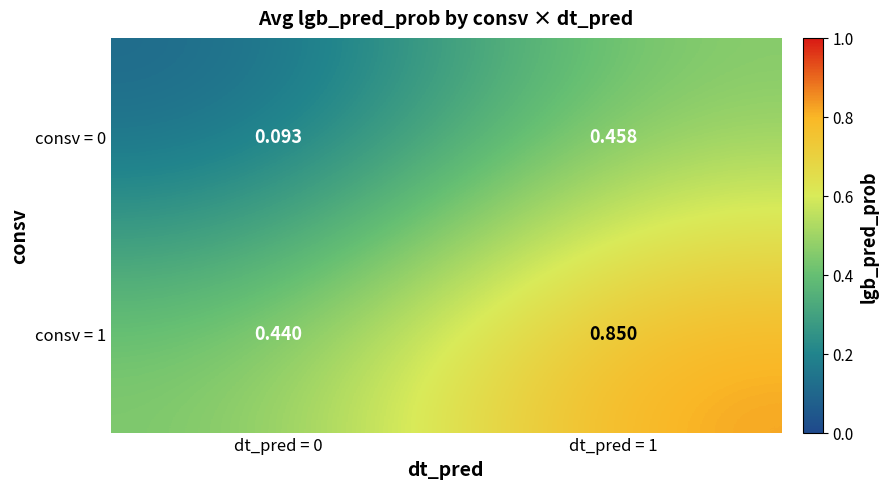

Which category has the highest value across all series?

dt_pred = 1